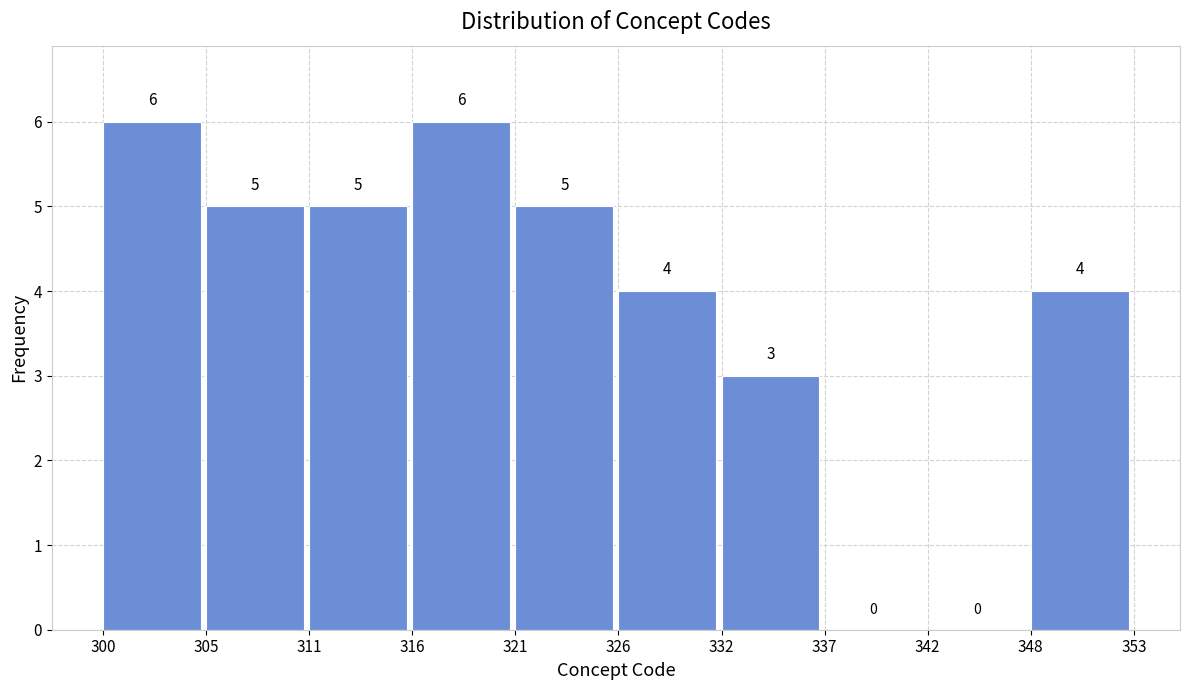

How tall is the bar that spans 348 to 353 on the x-axis?

4